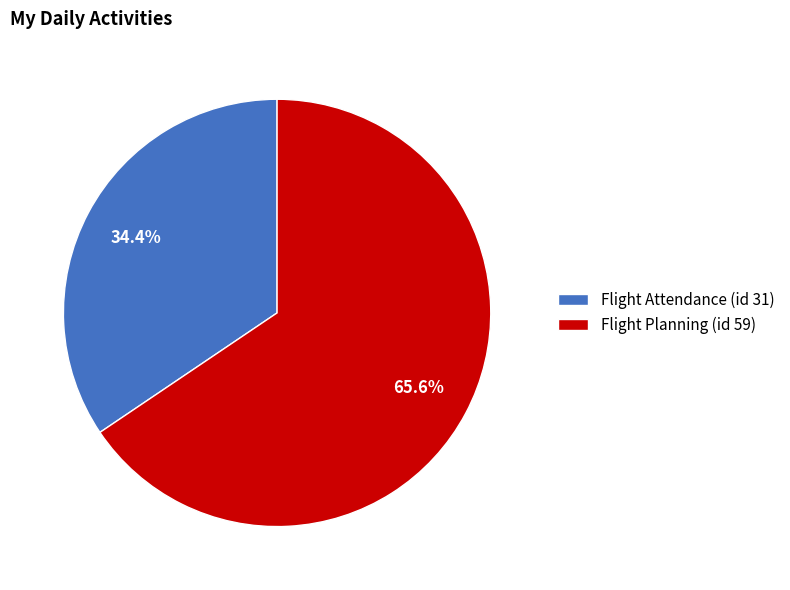

How many segments does this pie chart have?

2